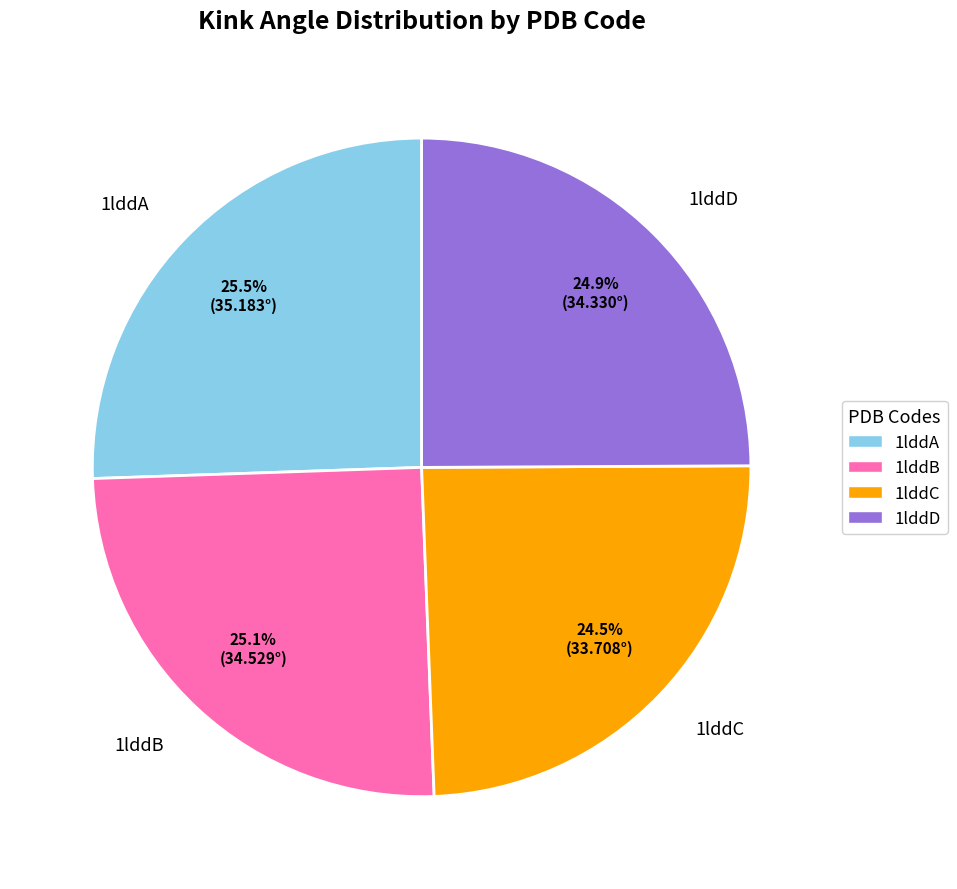

Does 1lddB account for over 50% of the chart?

No